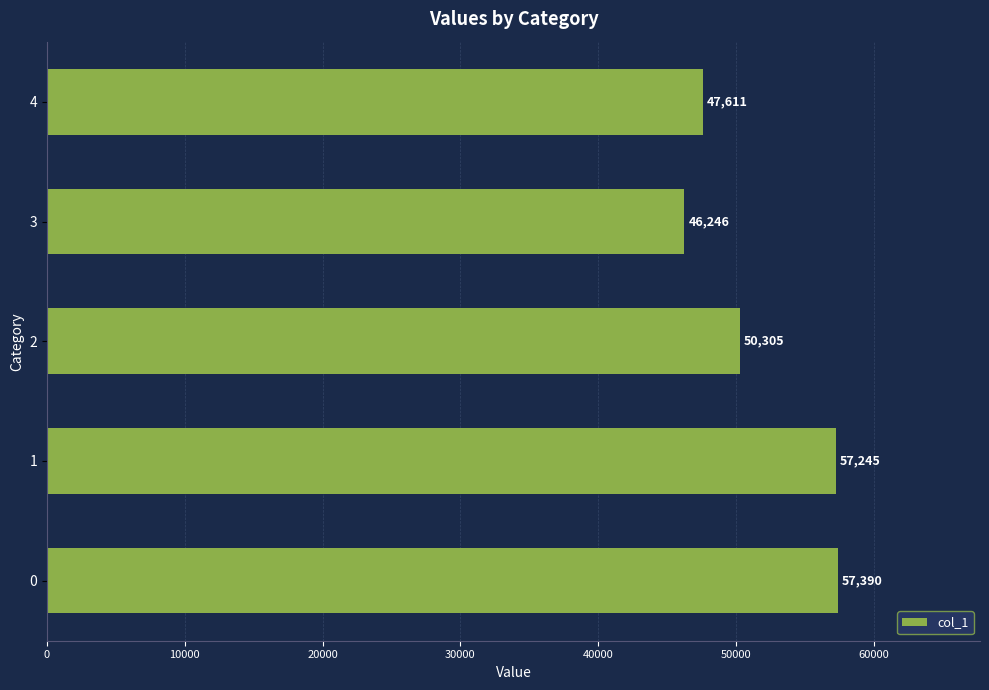

Reading bottom to top, transcribe all the data shown in this chart.

0=57390	1=57245	2=50305	3=46246	4=47611